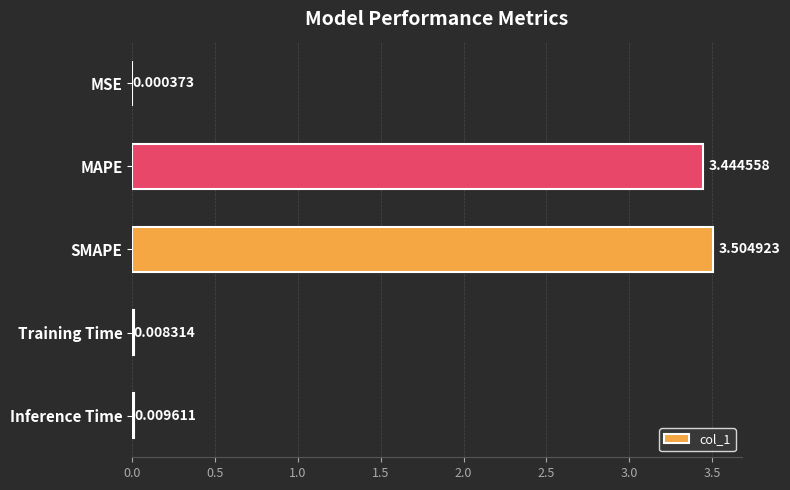

Approximately how many times larger is the value at SMAPE compared to MAPE?

1.0